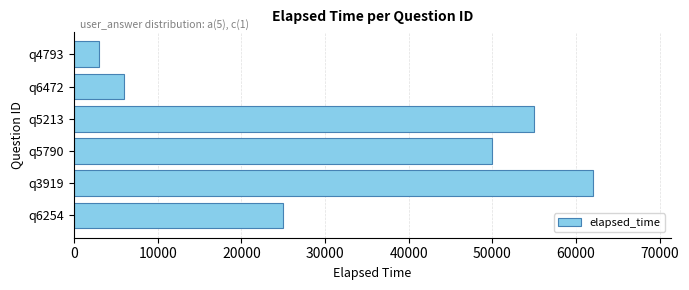

What is the sum of all values?

201000